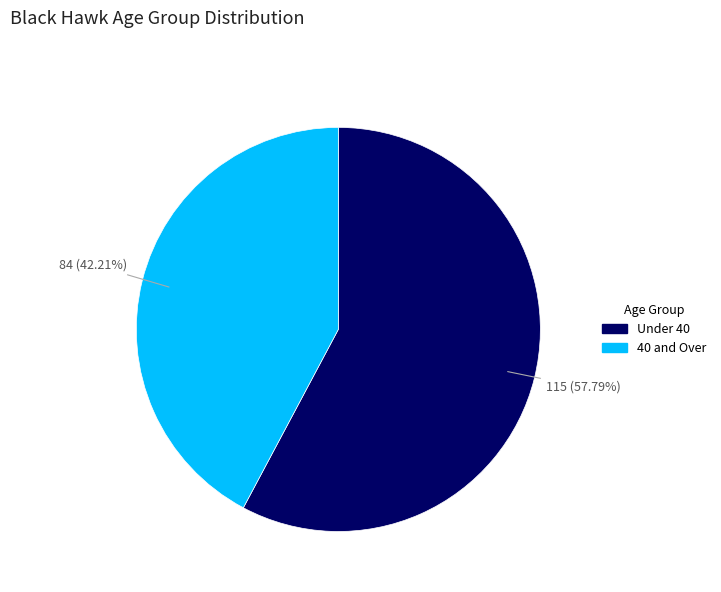

Does any single category account for the majority?

Yes